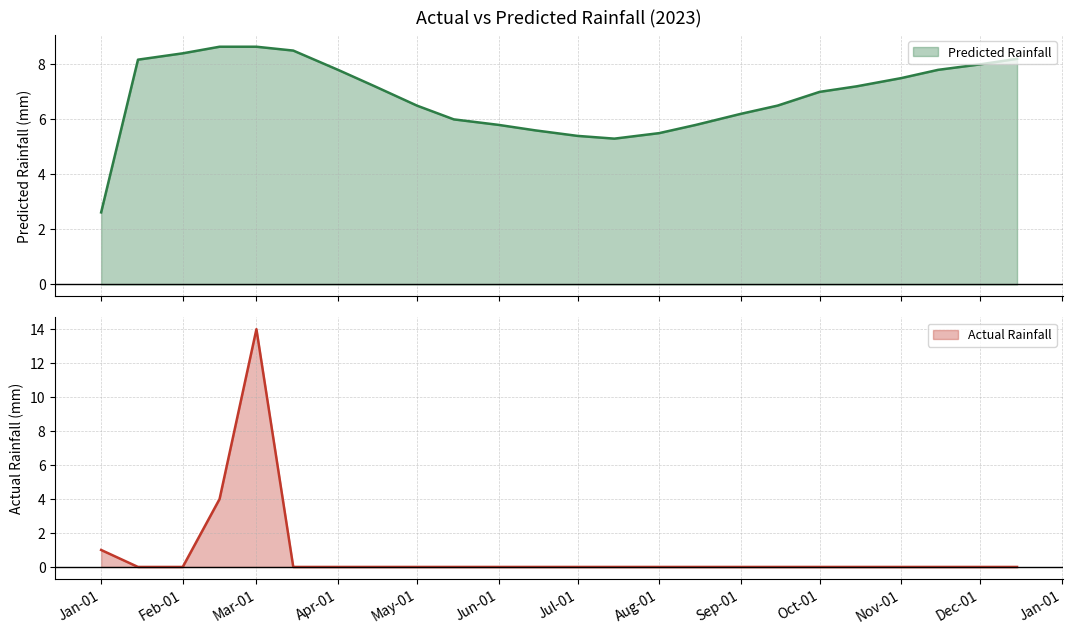

What value does the Predicted Rainfall series have at Jul-01?

5.4